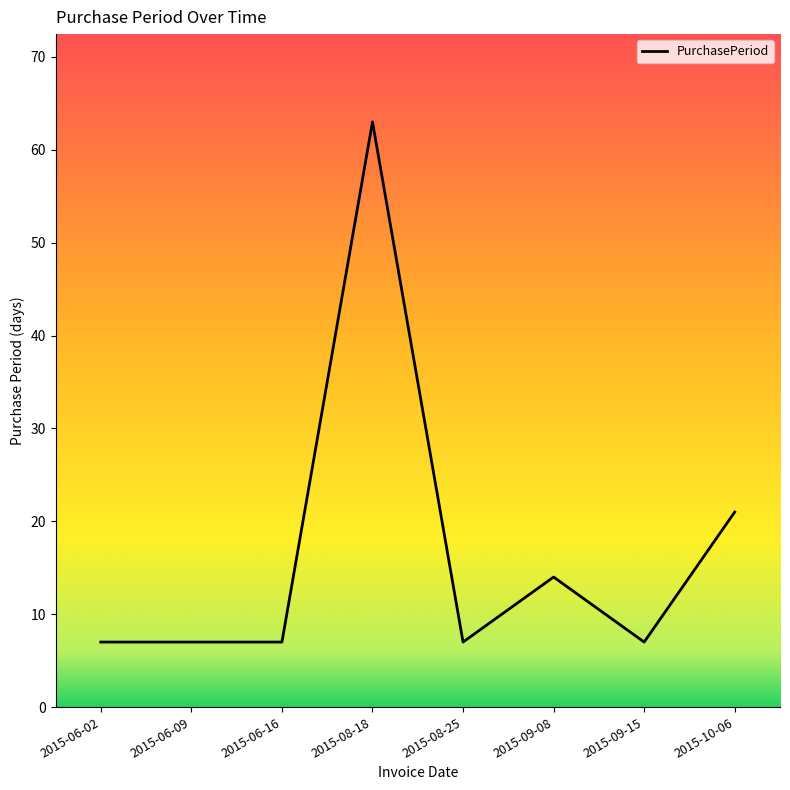

True or false: the data shows 21 at 2015-10-06.

True